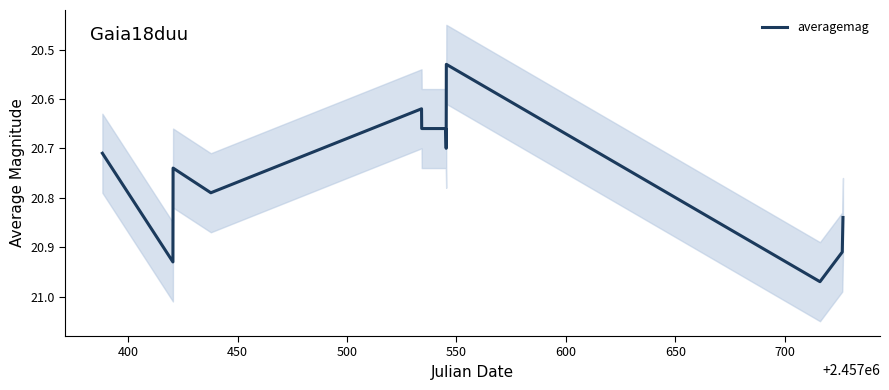

What is the value of the 2nd point from the left?

20.9